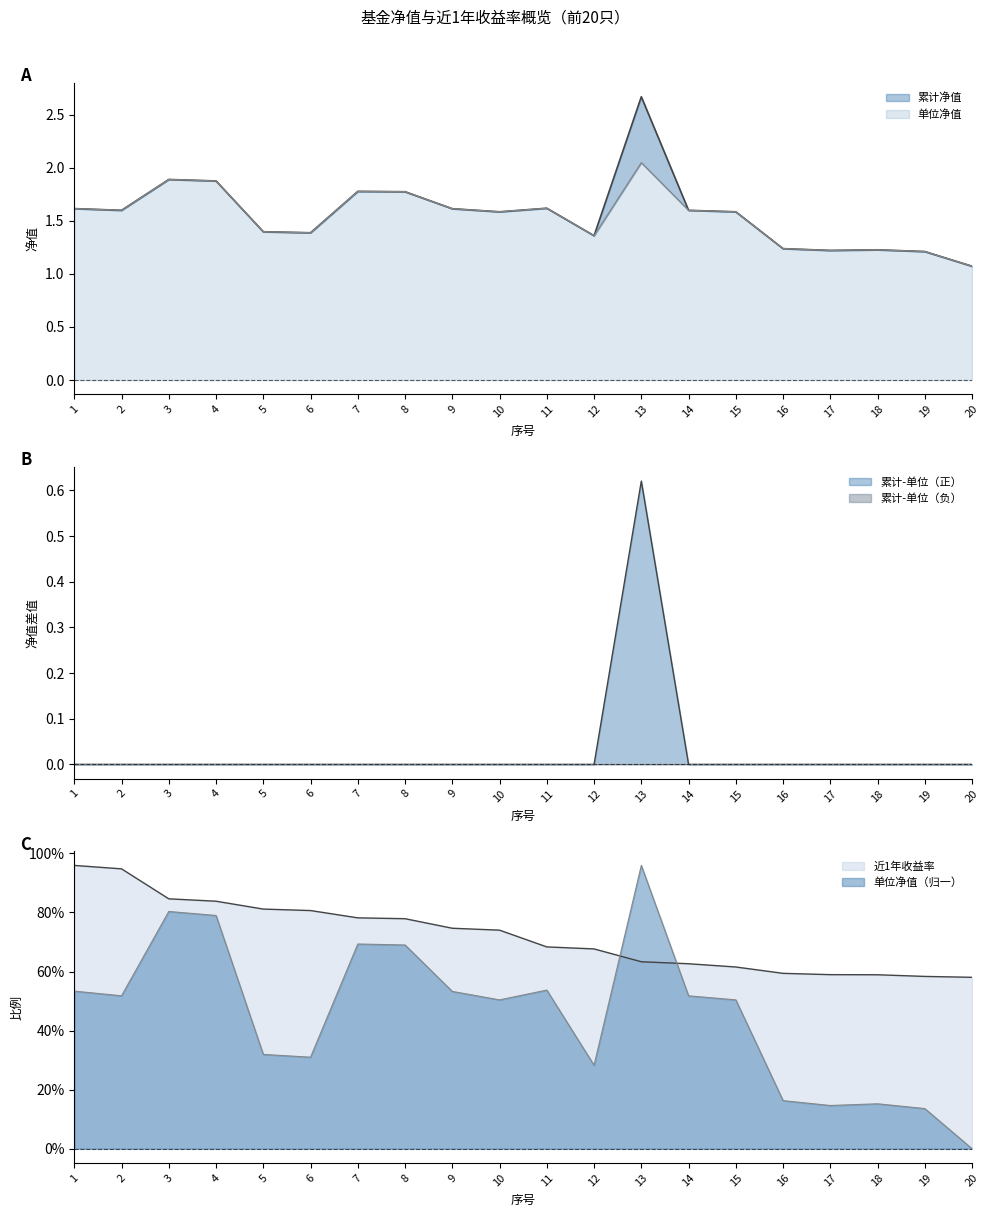

Rank the series by their maximum value, from highest to lowest.

累计净值, 单位净值, 近1年